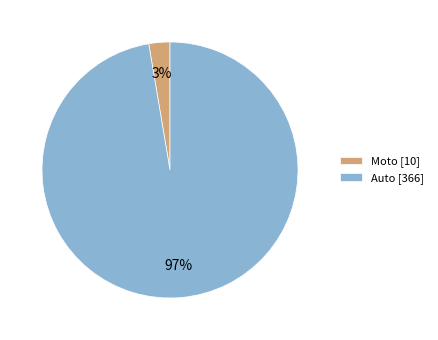

Which has a higher value, Auto [366] or Moto [10]?

Auto [366]